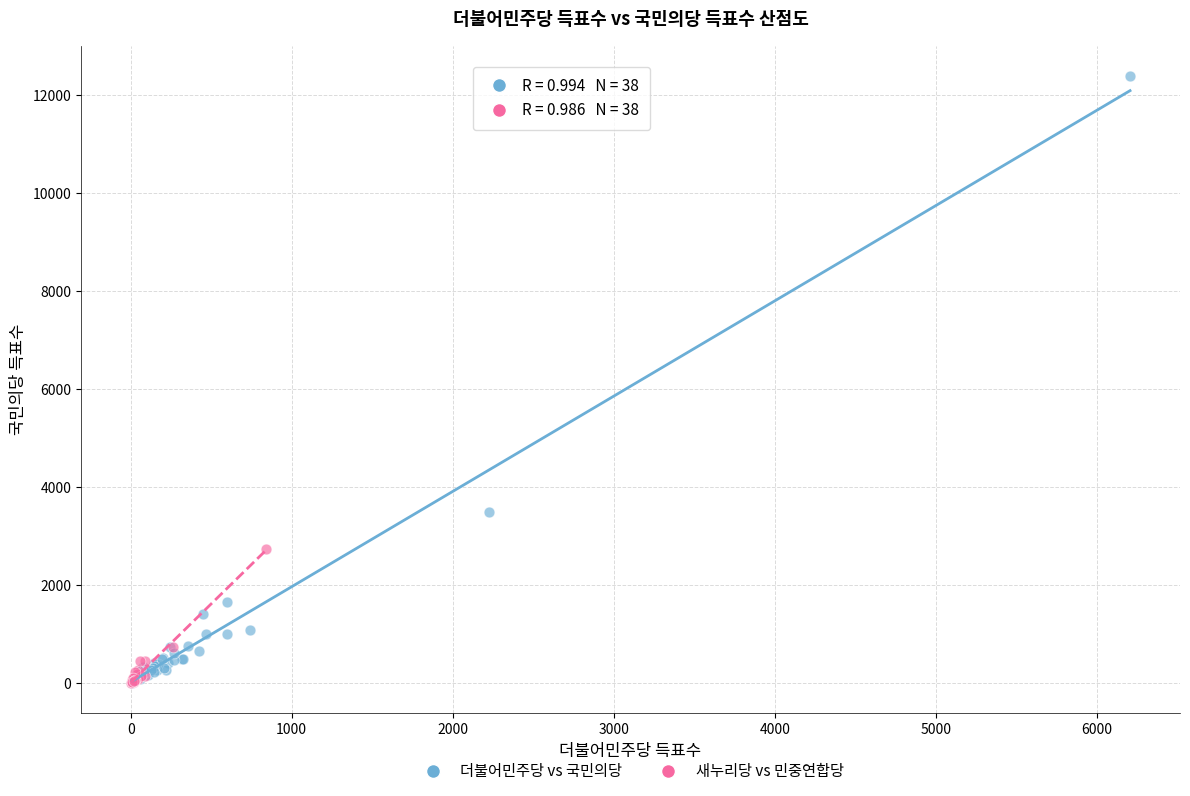

Which series has the widest spread of Y values?

더불어민주당 vs 국민의당